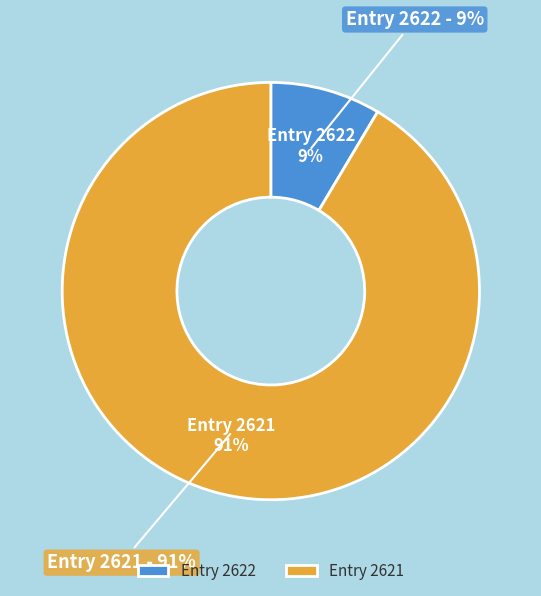

To the nearest percent, what is the combined percentage of 2621 and 2622?

100%